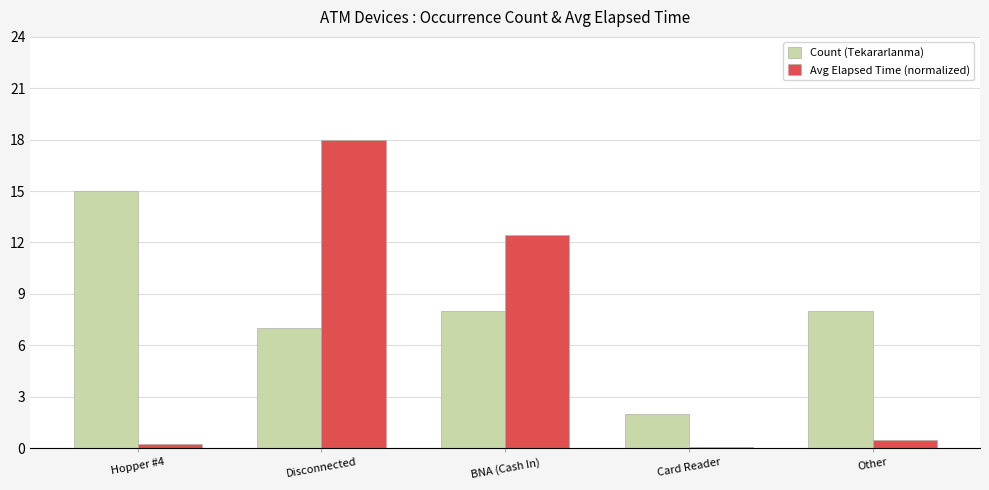

Which category has the lowest value in the Count (Tekararlanma) series?

Card Reader